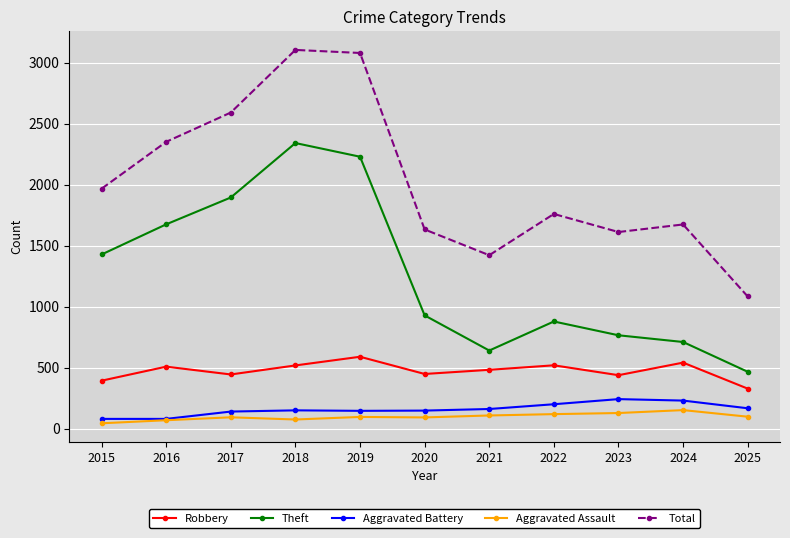

How many values in the Aggravated Battery series are below 152?

5